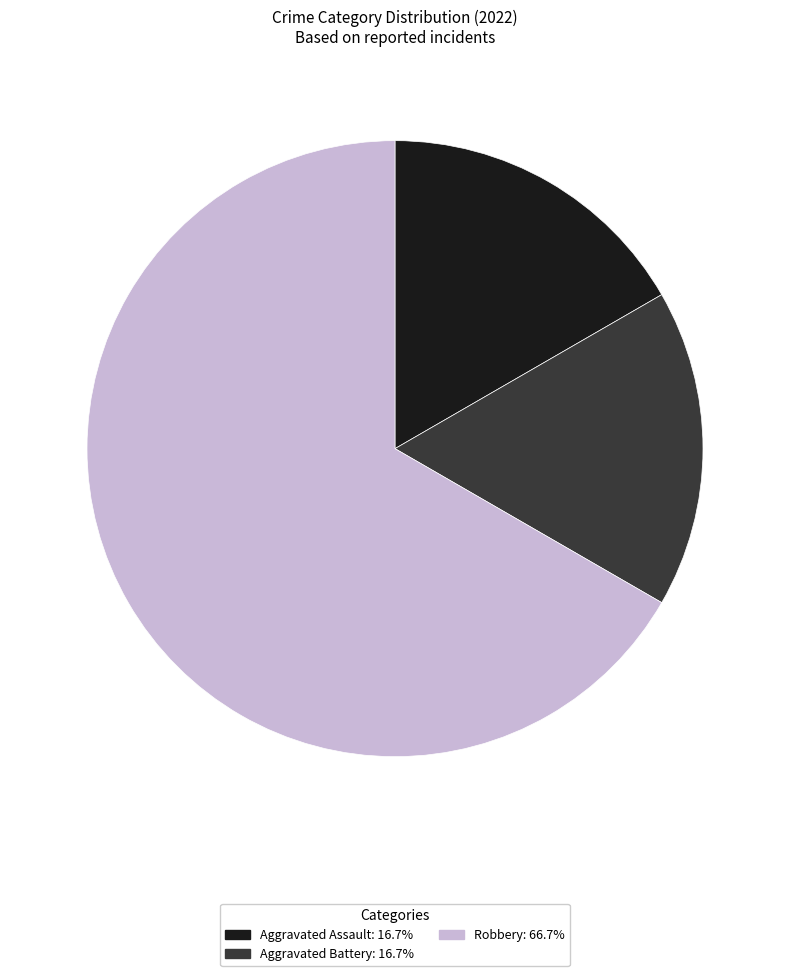

Which has a higher value, Robbery or Aggravated Assault?

Robbery